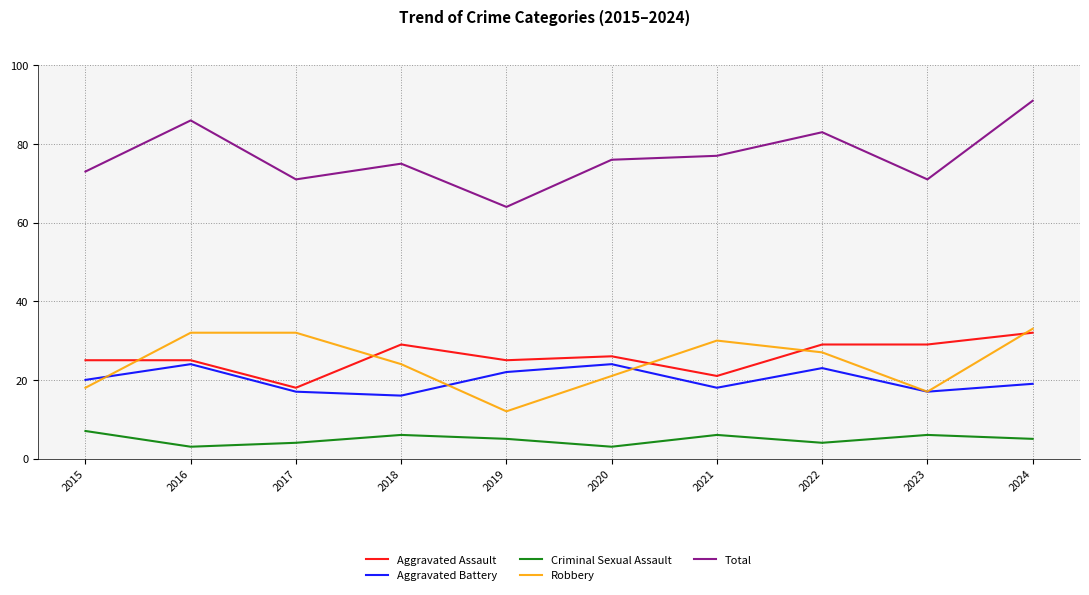

Which series has the widest spread of values?

Total